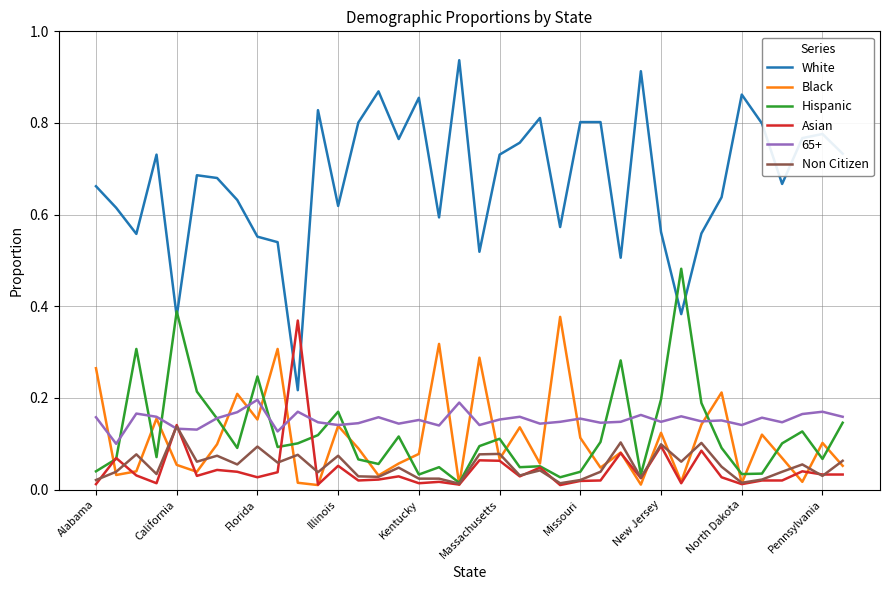

True or false: Black and White cross at least once.

False